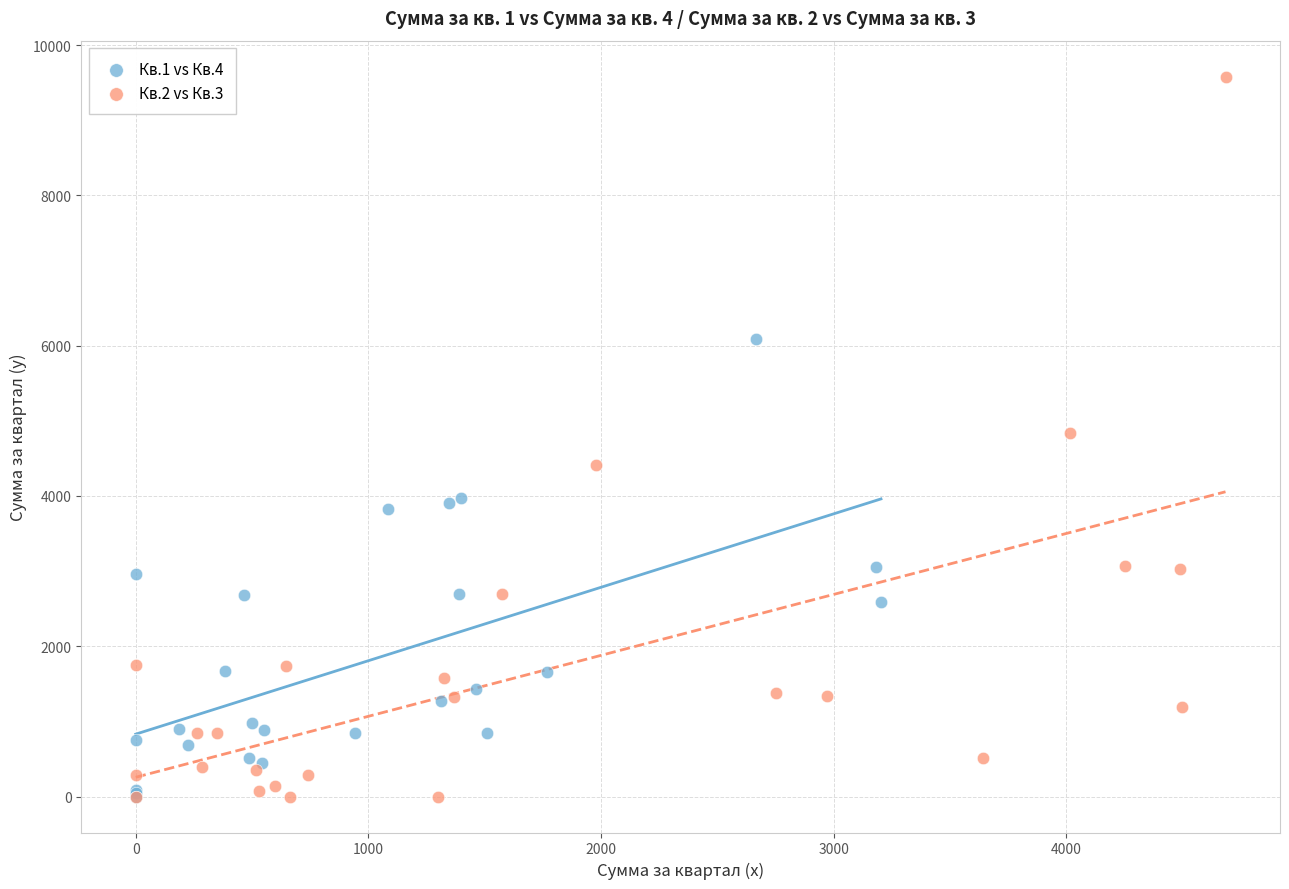

Which series reaches the maximum Y coordinate?

Кв.2 vs Кв.3